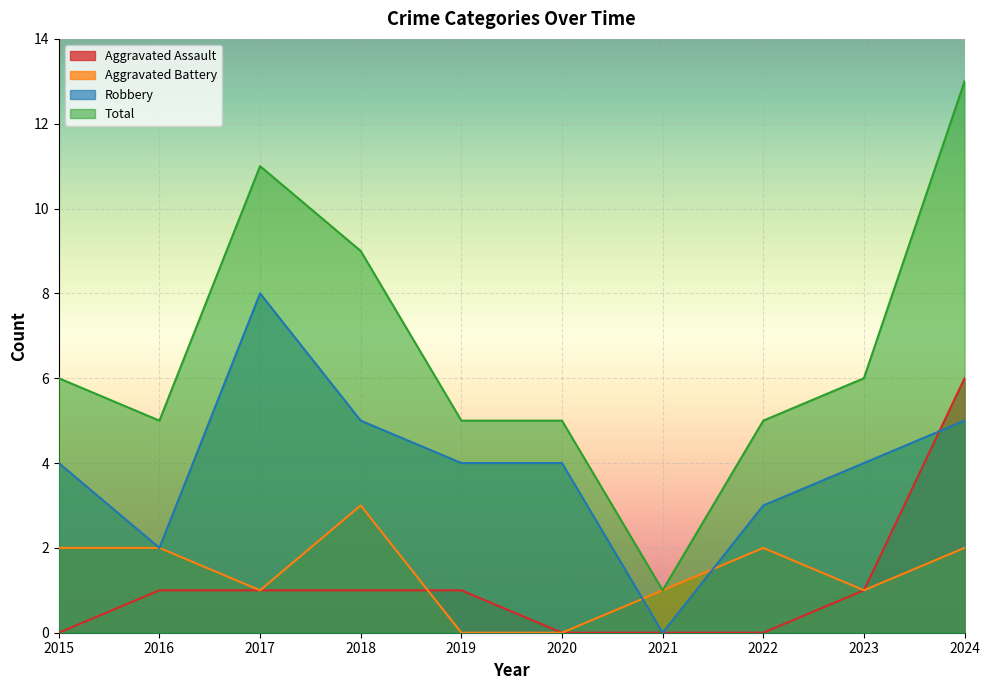

What is the sum of all Robbery values?

39